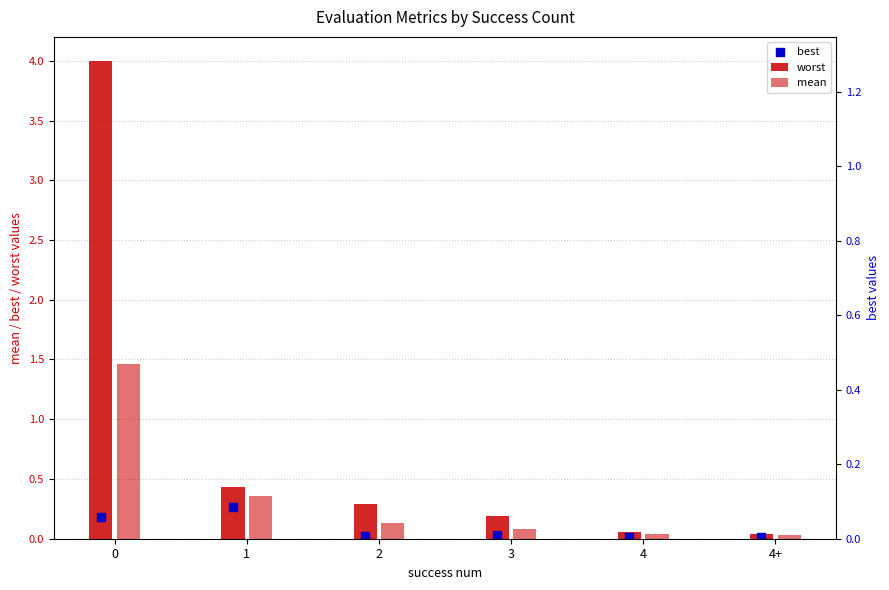

Which series contains the lowest Y value?

best